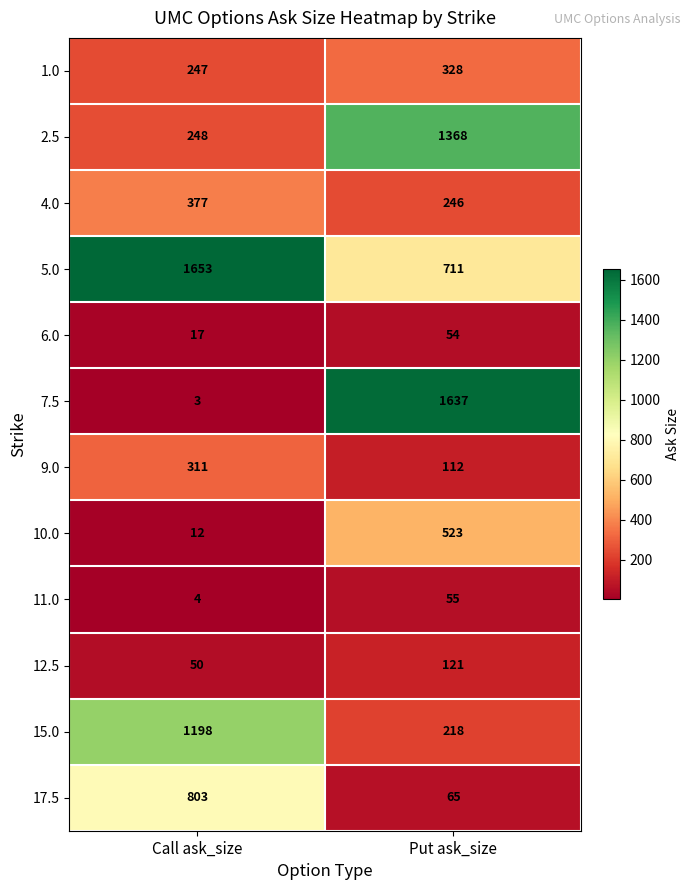

What is the greatest value displayed?

1653